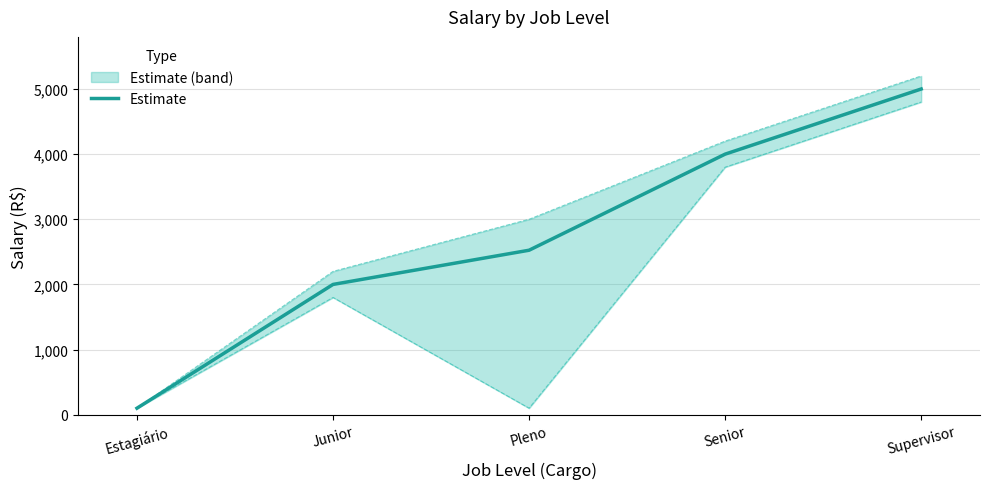

What is the sum of all values?

13625